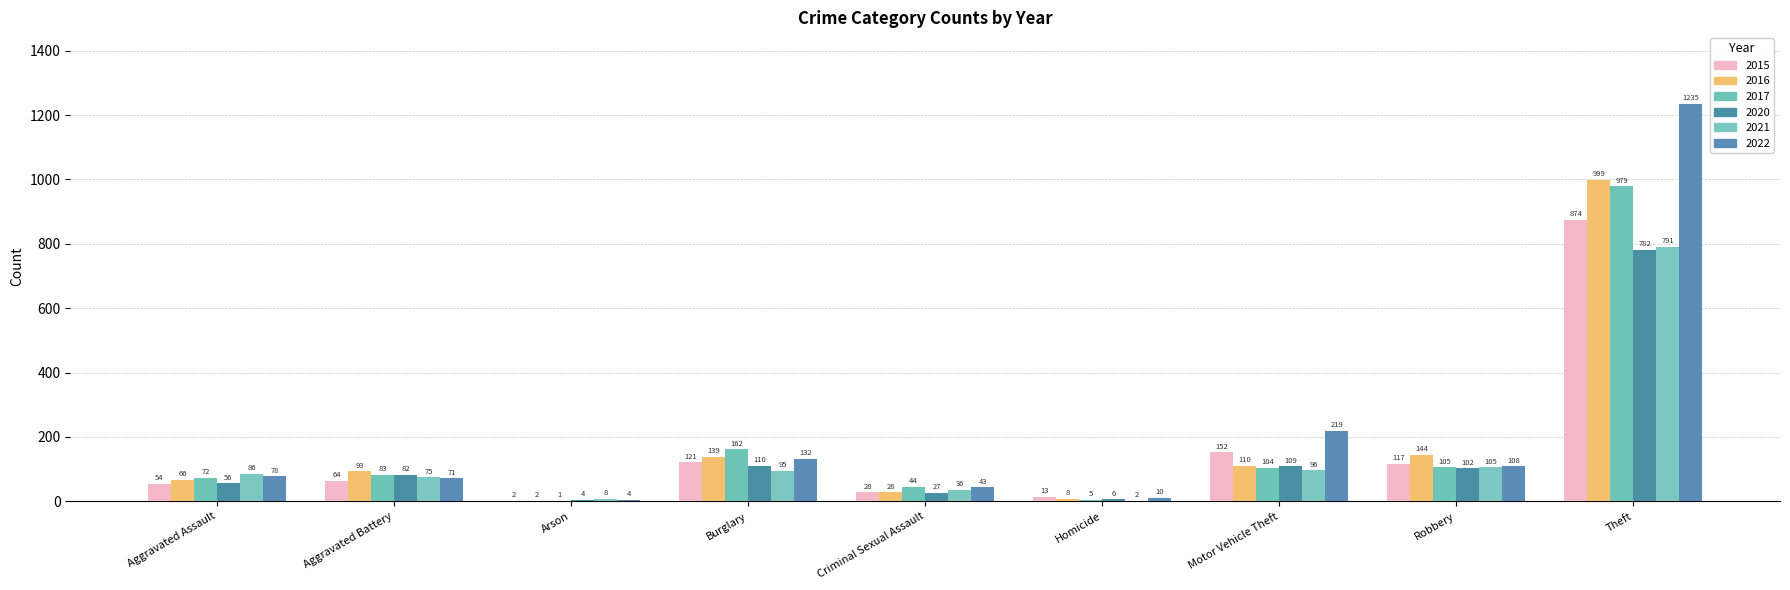

Which series has the widest spread of values?

2022